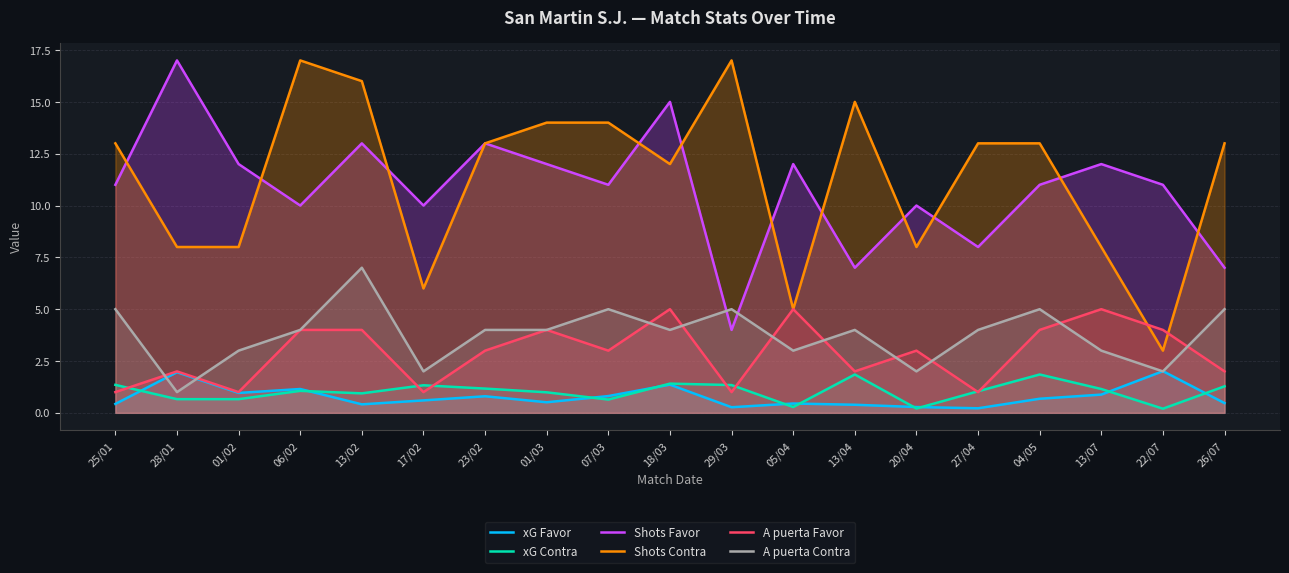

What are all the series names shown in the legend?

xG Favor, xG Contra, Shots Favor, Shots Contra, A puerta Favor, A puerta Contra